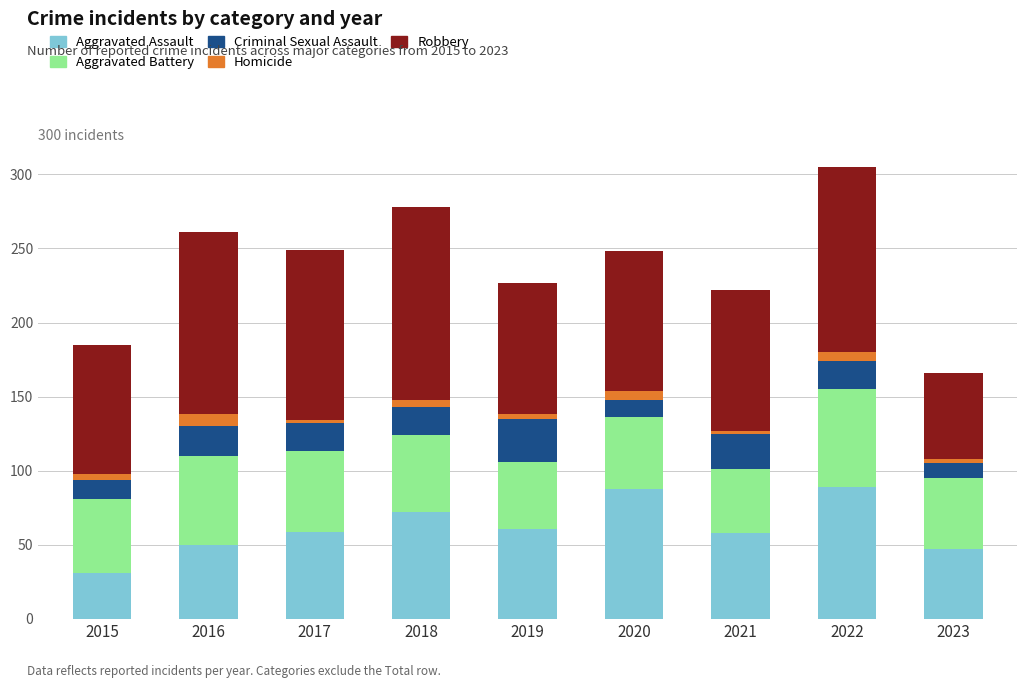

What are all the series names shown in the legend?

Aggravated Assault, Aggravated Battery, Criminal Sexual Assault, Homicide, Robbery